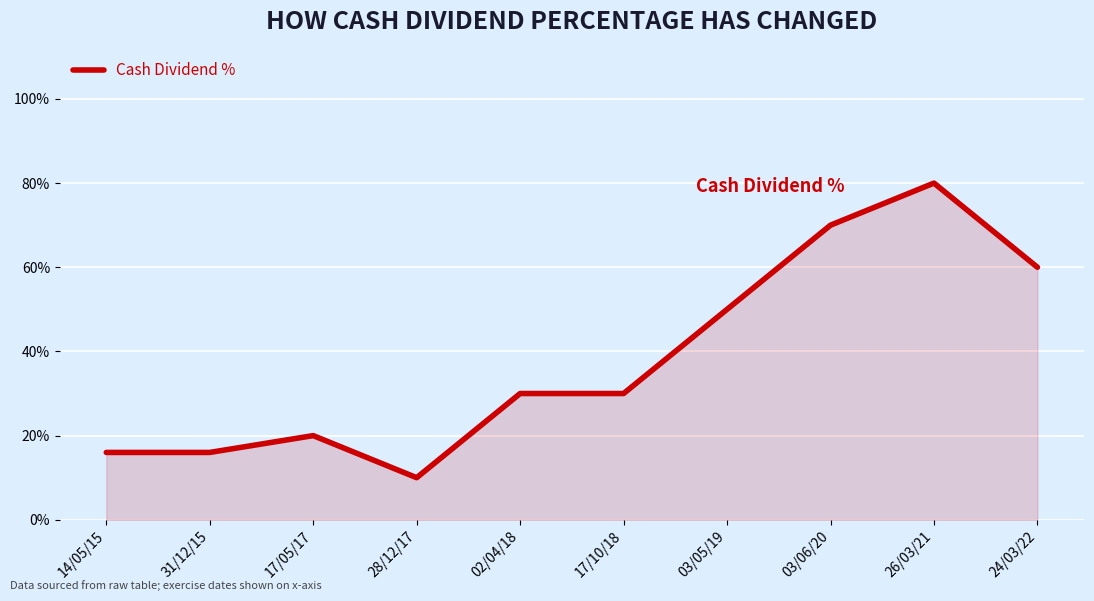

At which category does the data reach its first local peak?

17/05/17